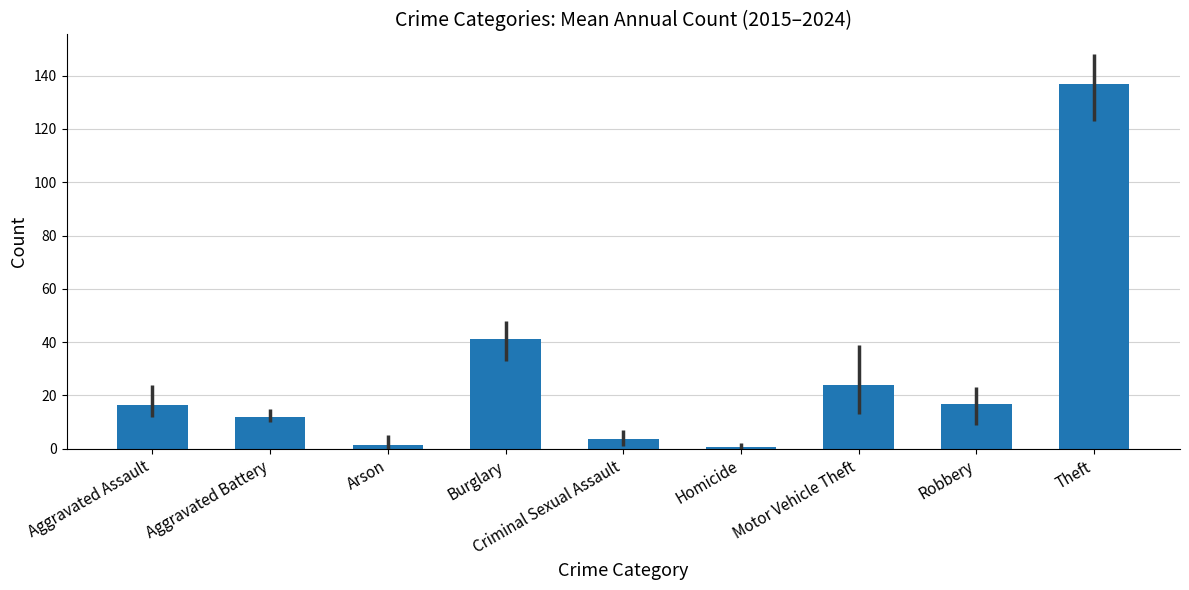

What position from the left is Aggravated Assault?

1